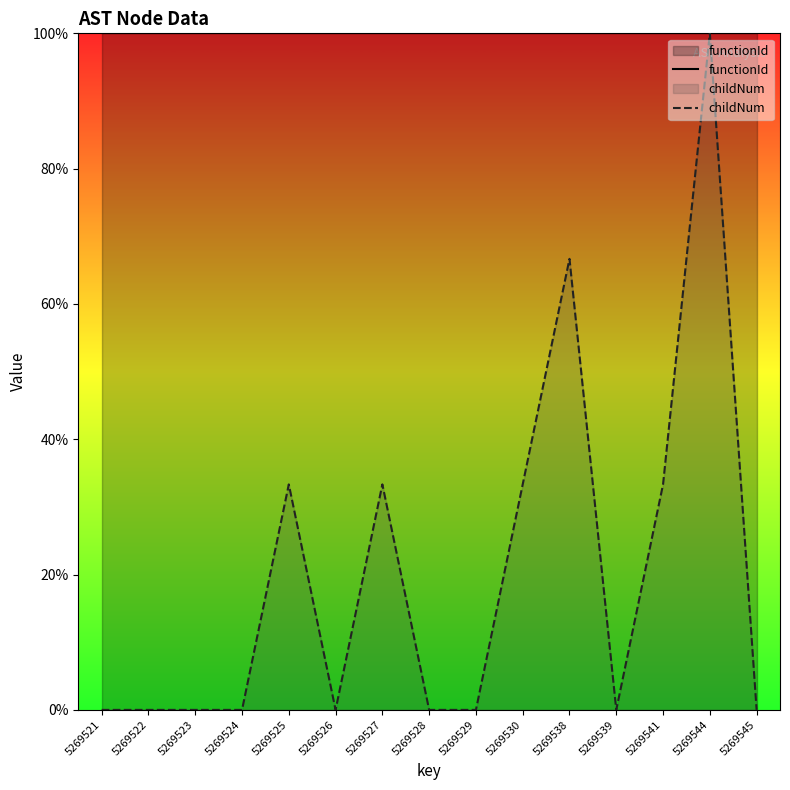

Which series has the largest range (max minus min)?

childNum